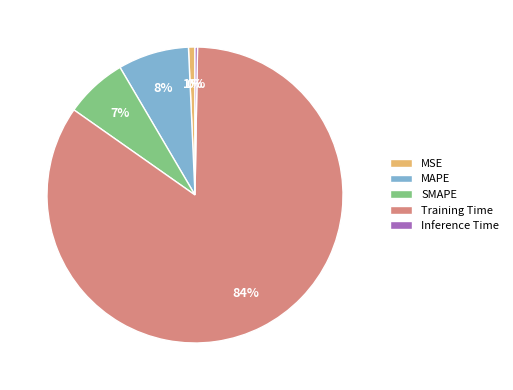

Which slice represents more than half of the pie?

Training Time